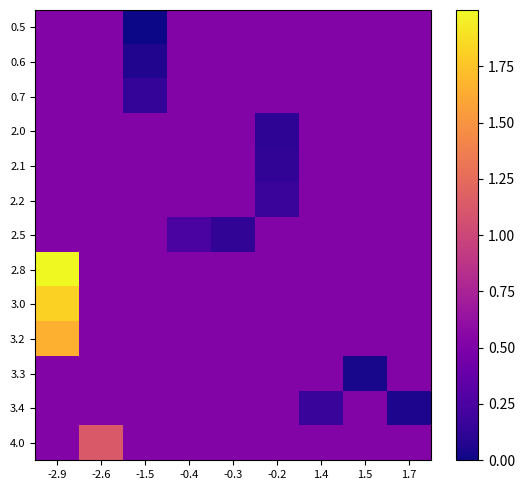

Count the number of categories in the chart.

9